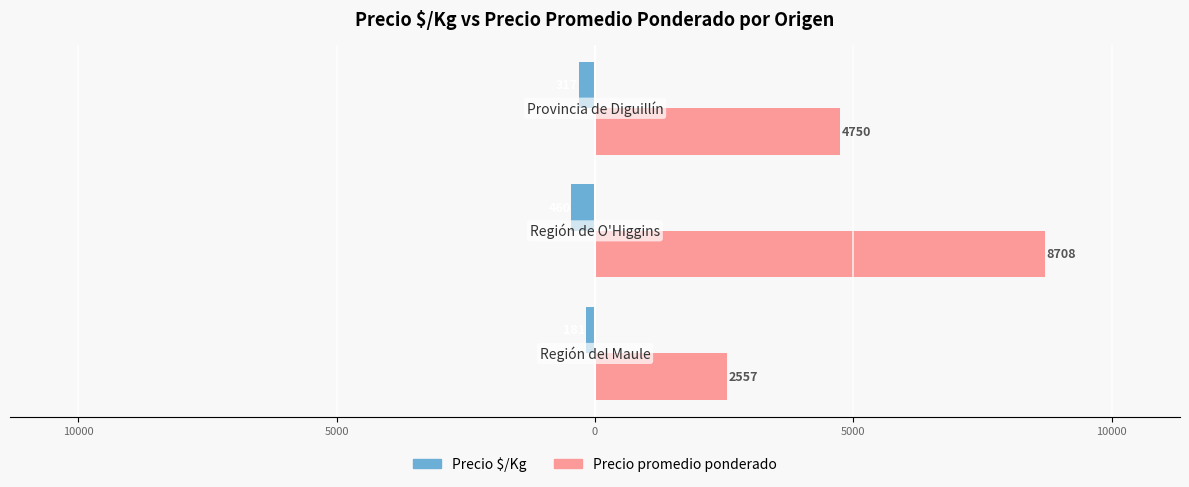

What are all the series names shown in the legend?

Precio $/Kg, Precio promedio ponderado